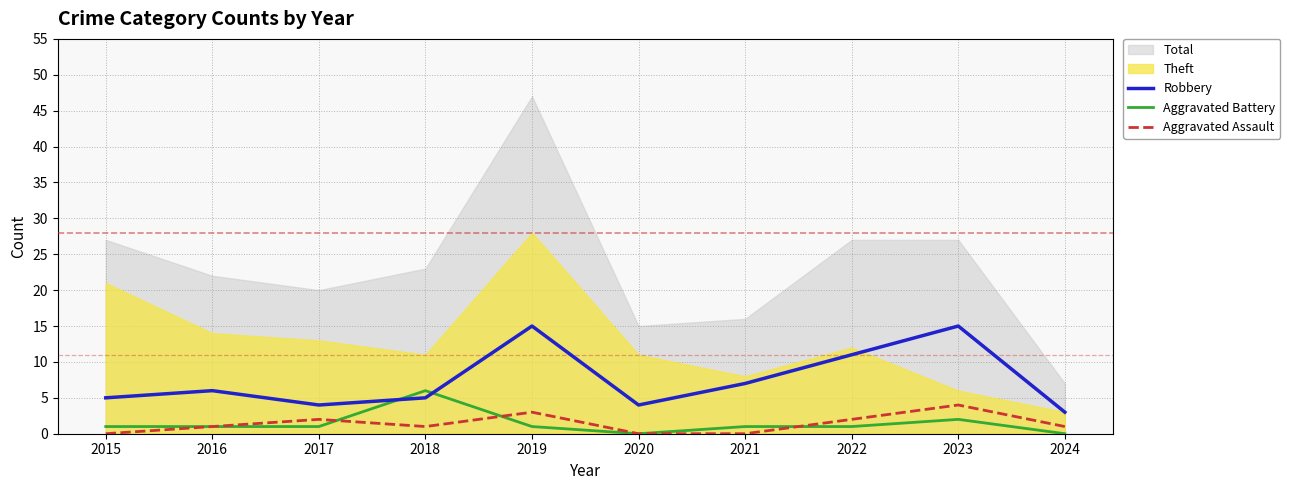

What is the minimum value for Robbery?

3